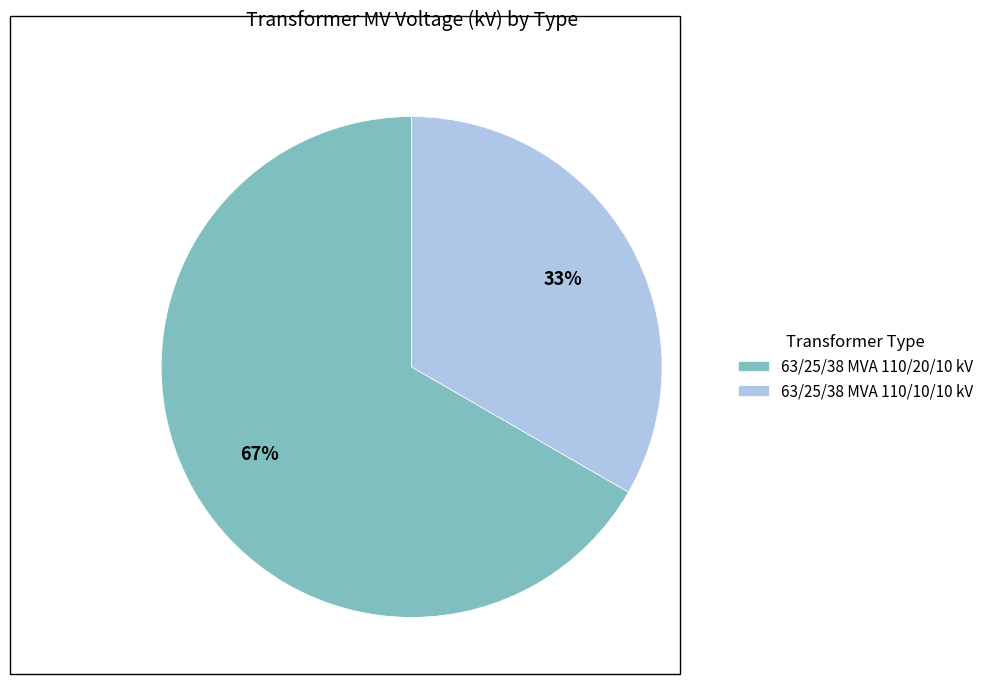

Approximately how many times larger is the value at 63/25/38 MVA 110/10/10 kV compared to 63/25/38 MVA 110/20/10 kV?

0.5